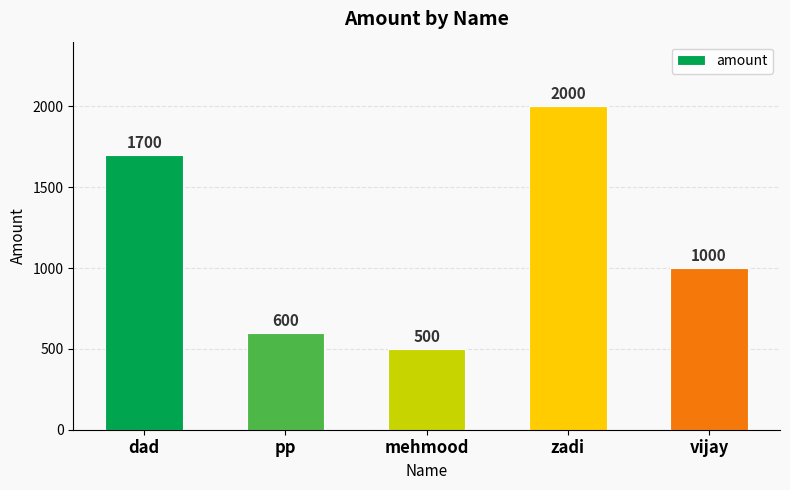

What is the change in value from dad to zadi?

+300